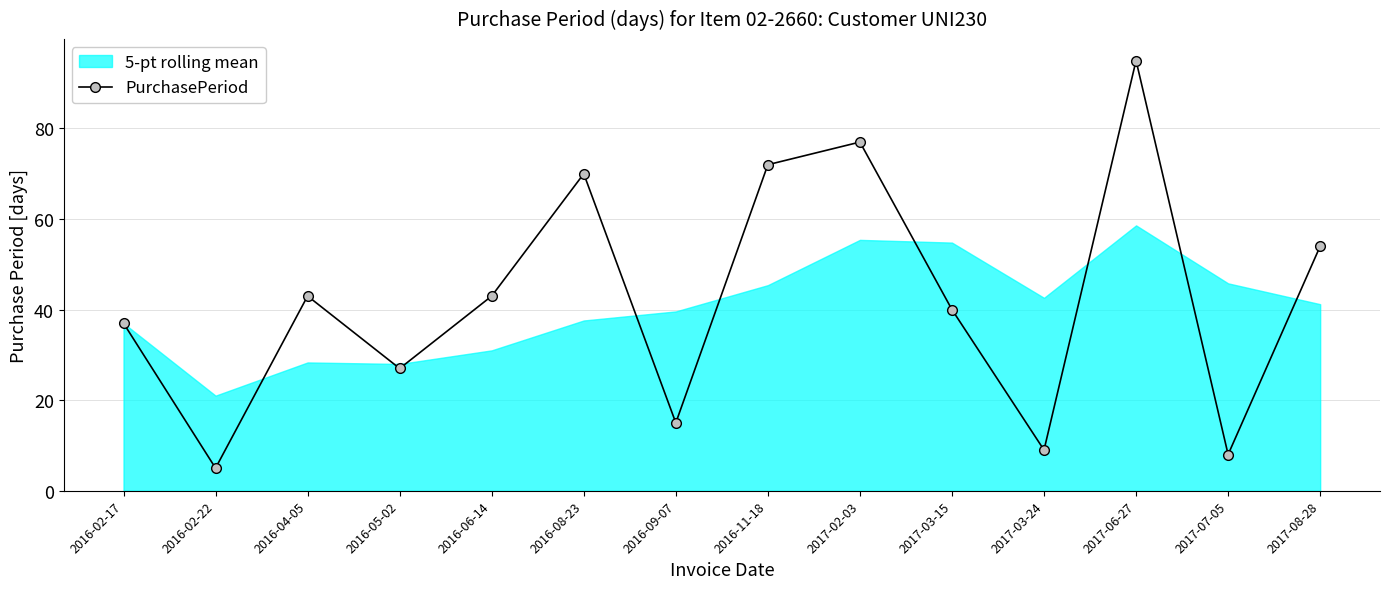

Reading left to right, extract all data points from this chart.

37	5	43	27	43	70	15	72	77	40	9	95	8	54